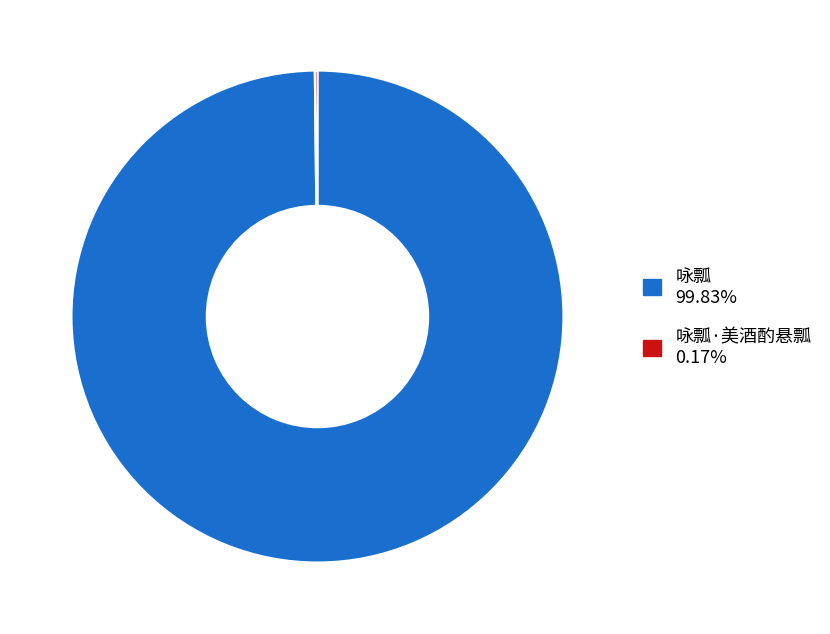

Is there a majority slice in this chart?

Yes